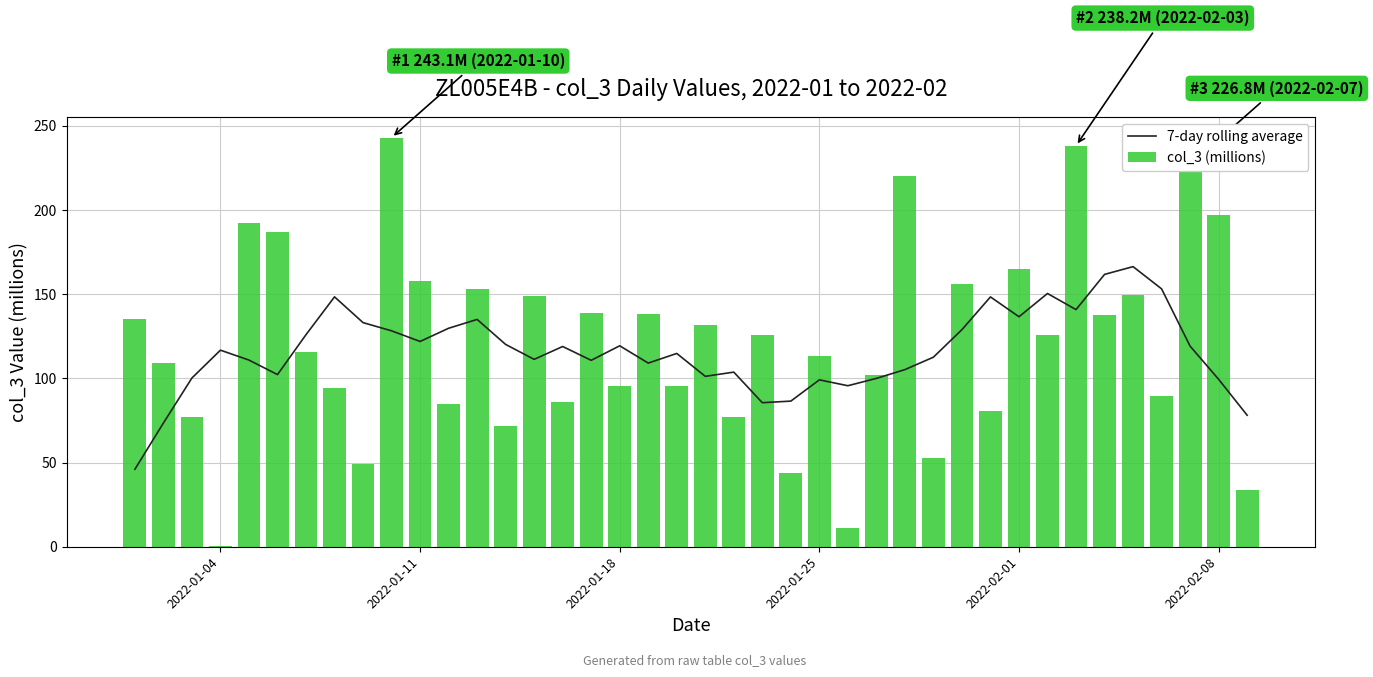

What is the highest value of the 7-day rolling average series?

166.4